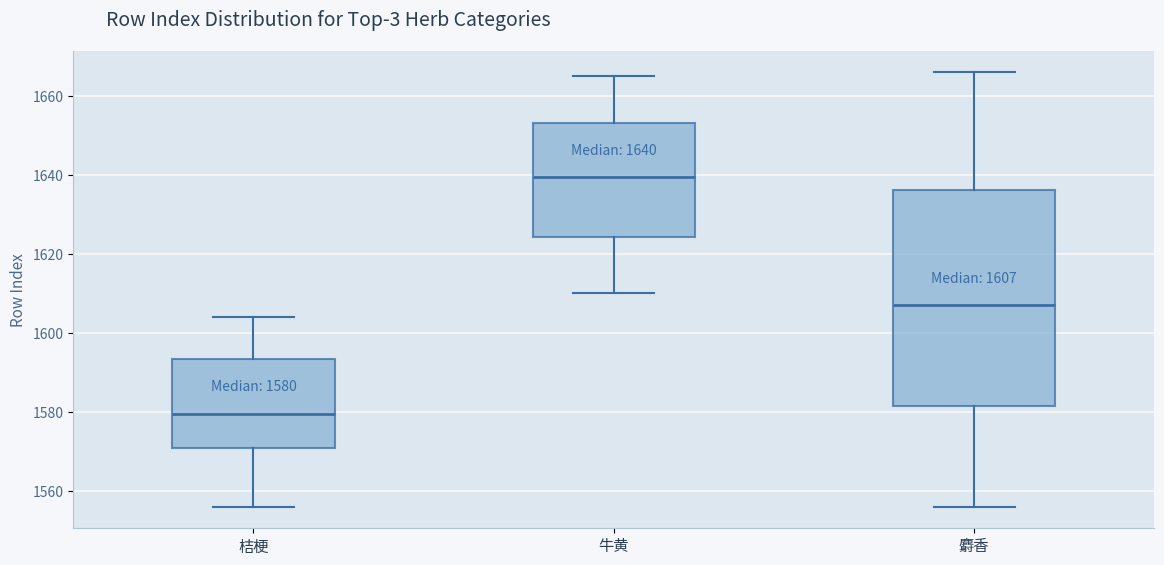

Which box has the lowest median line?

桔梗